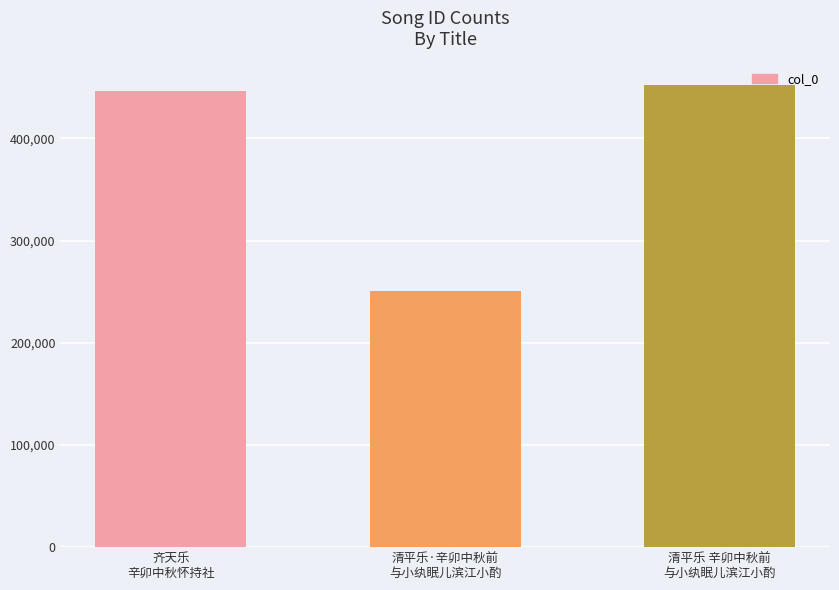

Does the chart contain stacked bars?

No